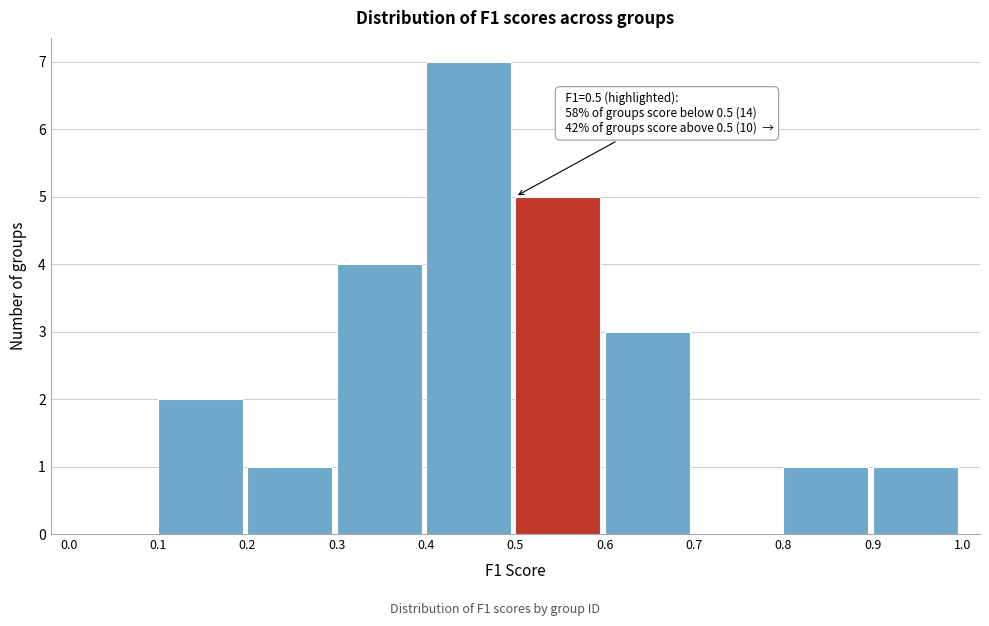

Which range on the x-axis has the tallest bar?

0.4 to 0.5